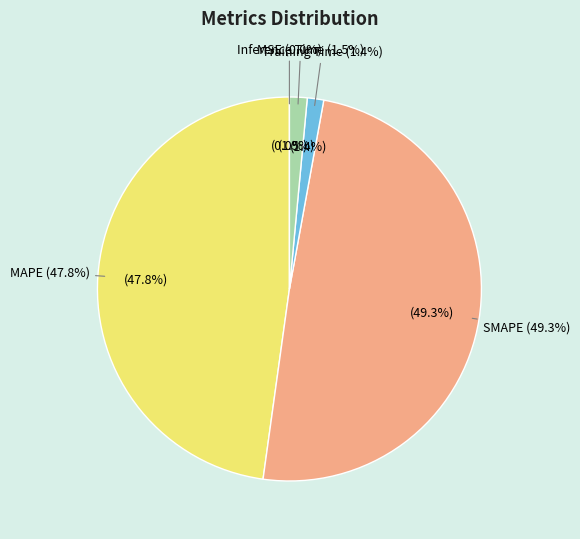

To the nearest percent, what is the average slice percentage?

20%